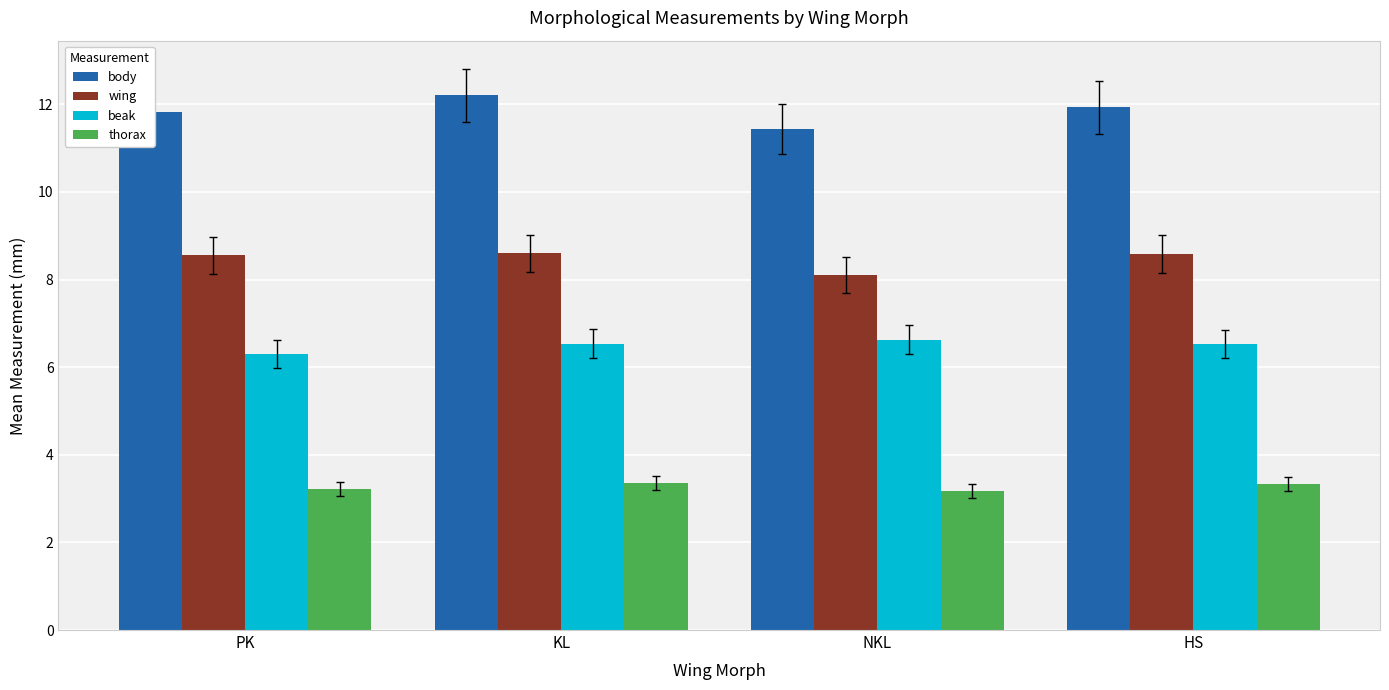

The thorax series shows 3.4 at KL. True or false?

True